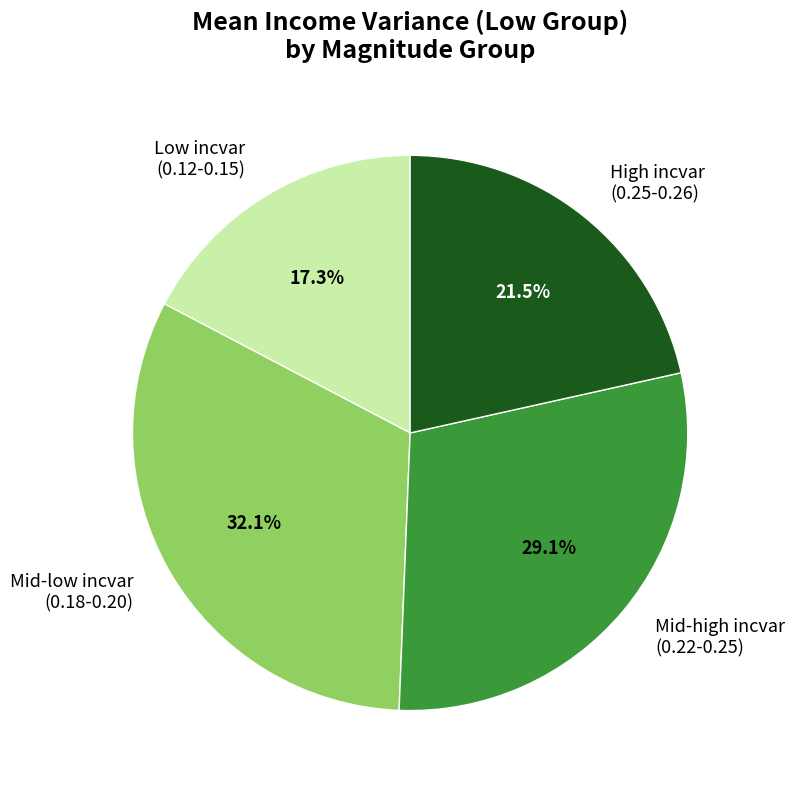

Rank the categories by value from lowest to highest.

Low incvar (0.12-0.15), High incvar (0.25-0.26), Mid-high incvar (0.22-0.25), Mid-low incvar (0.18-0.20)